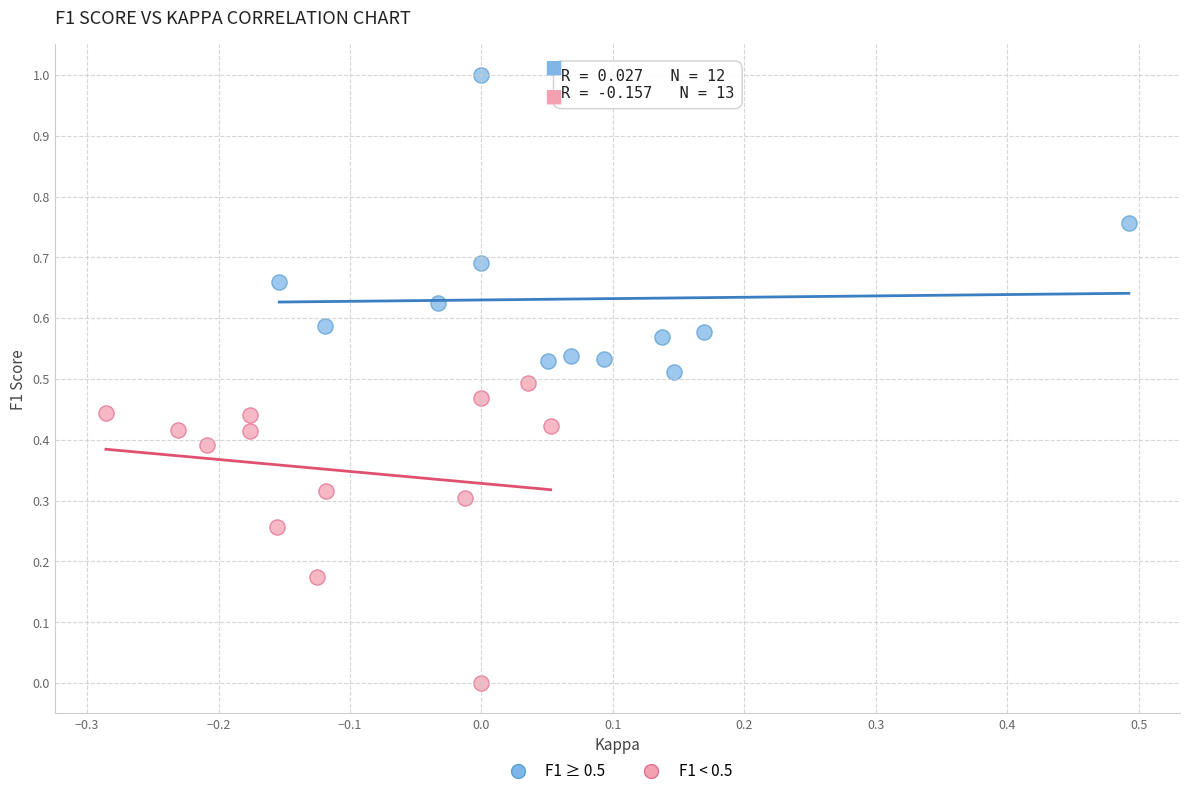

Which series reaches the minimum Y coordinate?

F1 < 0.5